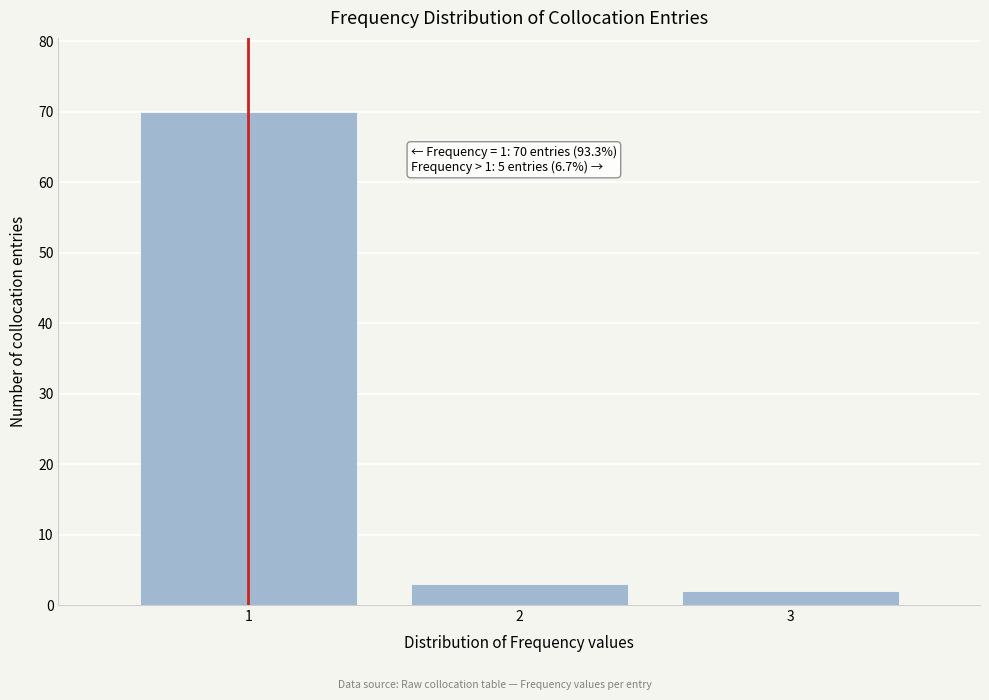

Reading left to right, list all the values displayed in this chart.

1=70	2=3	3=2